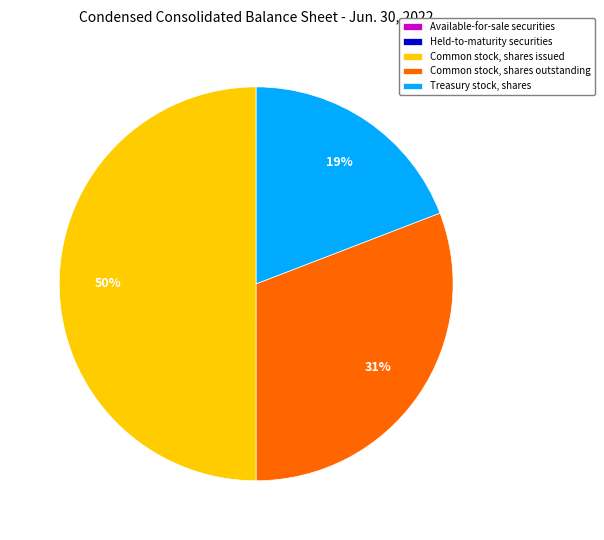

What is the largest slice in the pie chart?

Common stock, shares issued